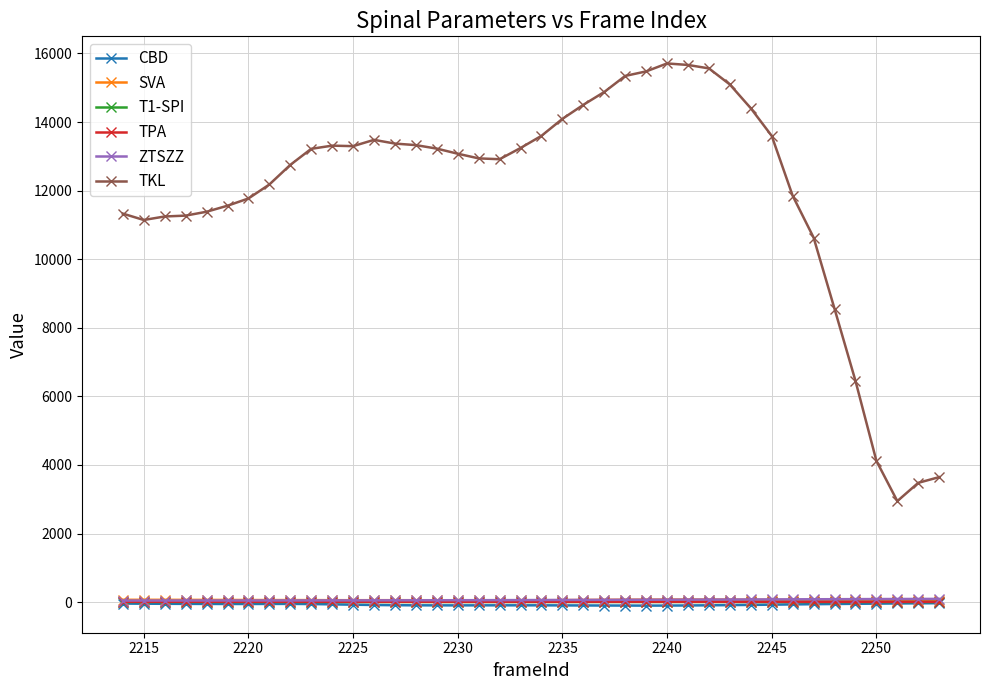

Which series has the largest total across all categories?

TKL